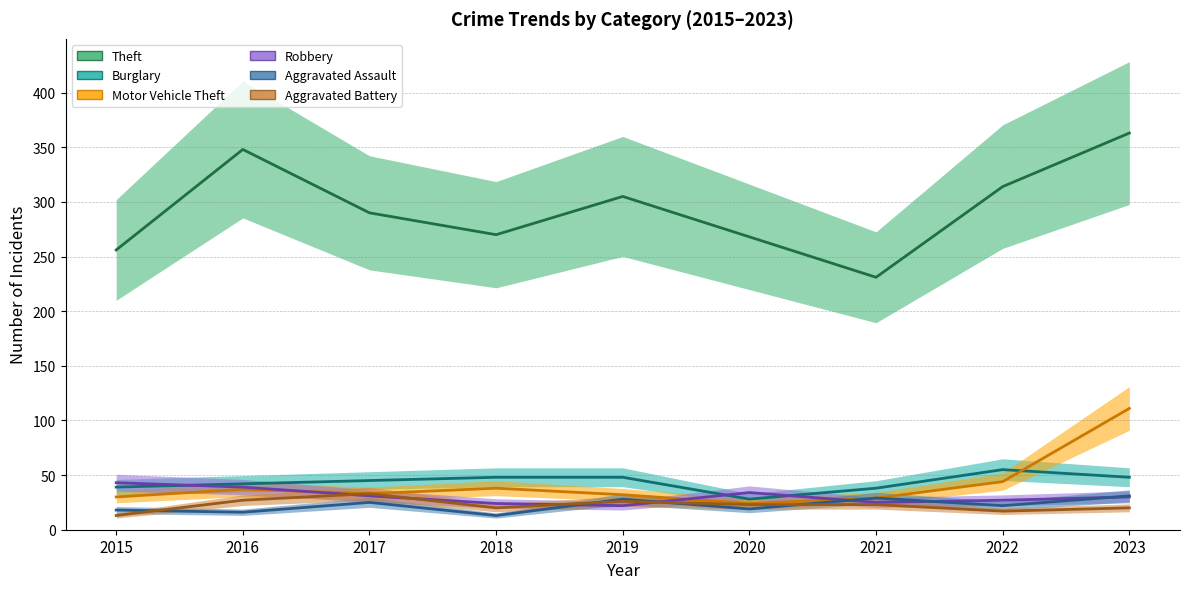

Reading left to right, what are all the values shown in this chart?

Theft: 256	348	290	270	305	268	231	314	363
Burglary: 39	42	45	48	48	28	38	55	48
Motor Vehicle Theft: 30	37	33	38	32	24	29	44	111
Robbery: 43	39	31	24	22	34	25	27	30
Aggravated Assault: 18	16	25	13	28	19	29	22	31
Aggravated Battery: 13	27	33	20	26	23	23	17	20